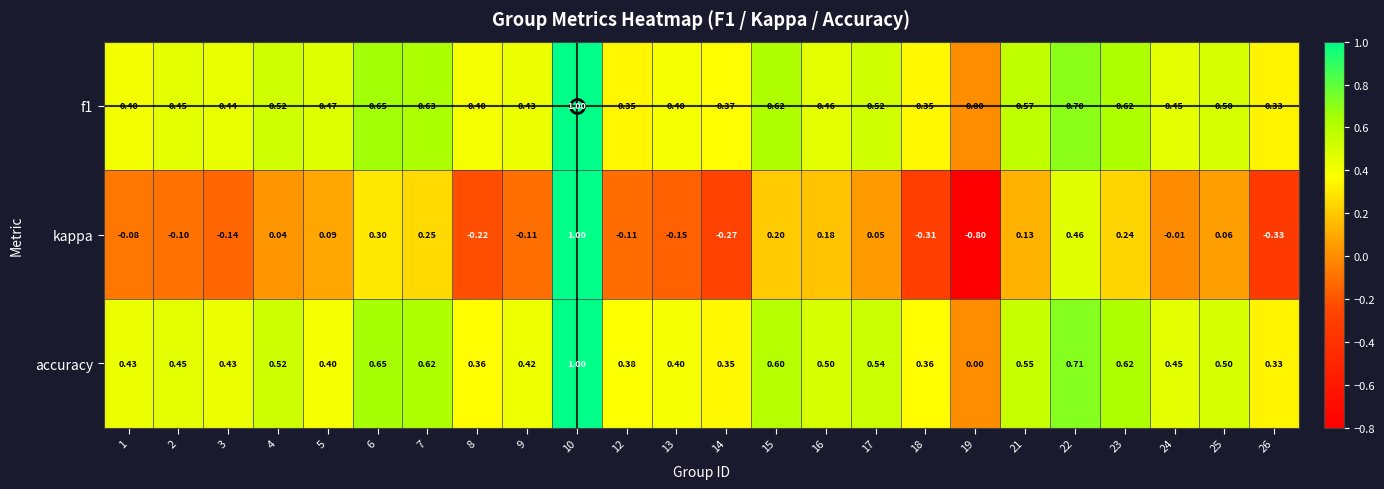

Between 5 and 9, which series saw the biggest shift?

kappa